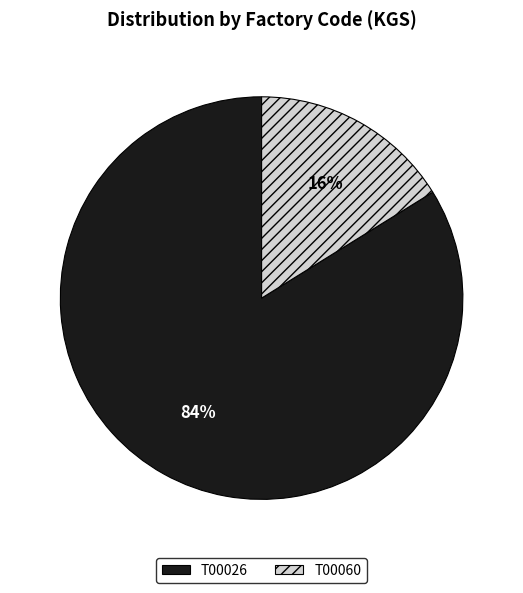

To the nearest percent, what portion does T00060 represent?

16%